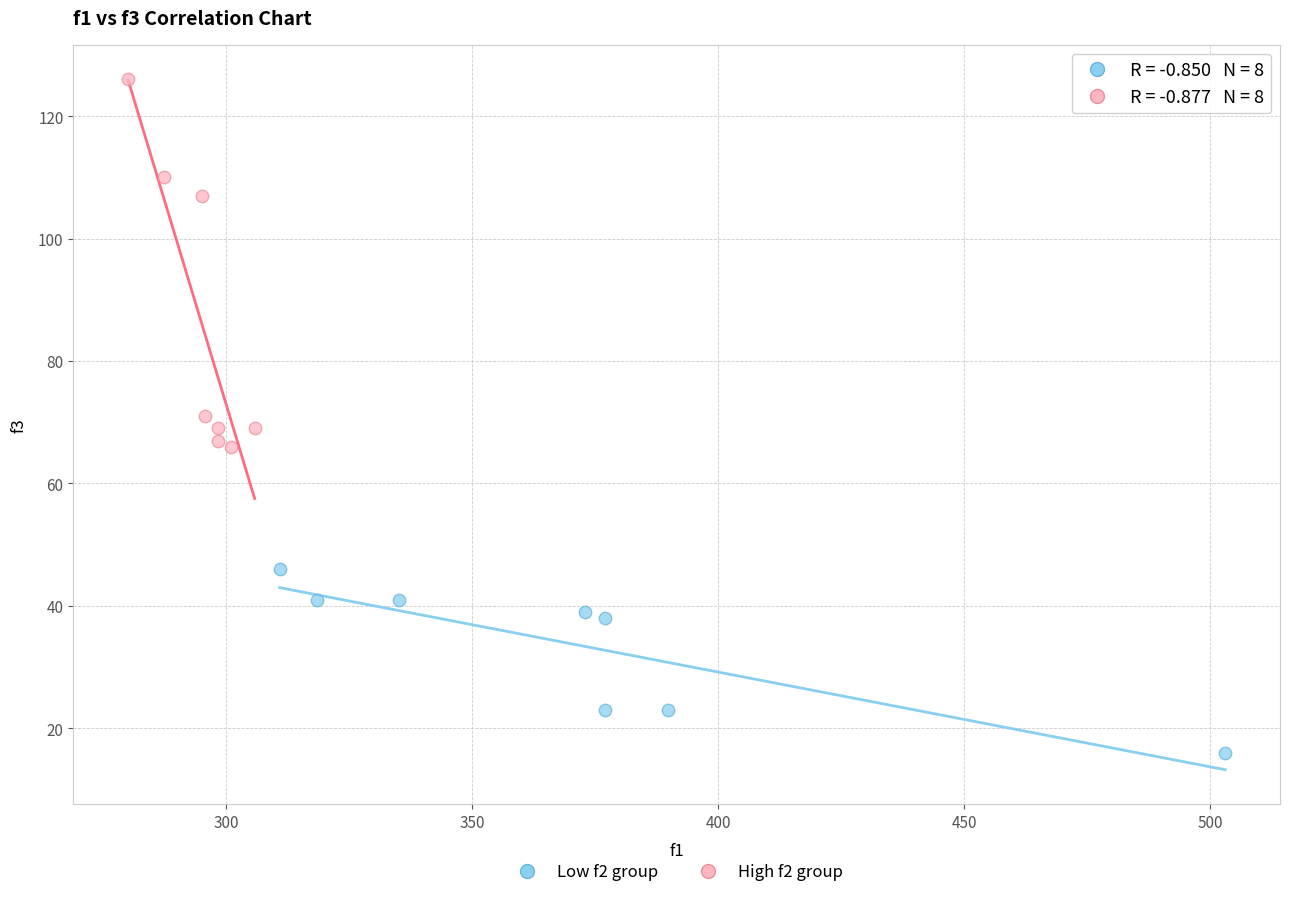

What are all the series names shown in the legend?

Low f2 group, High f2 group